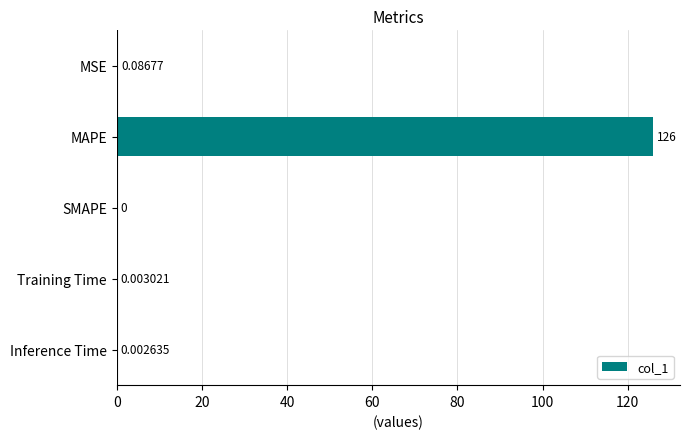

What is the change in value from MAPE to SMAPE?

-126.0